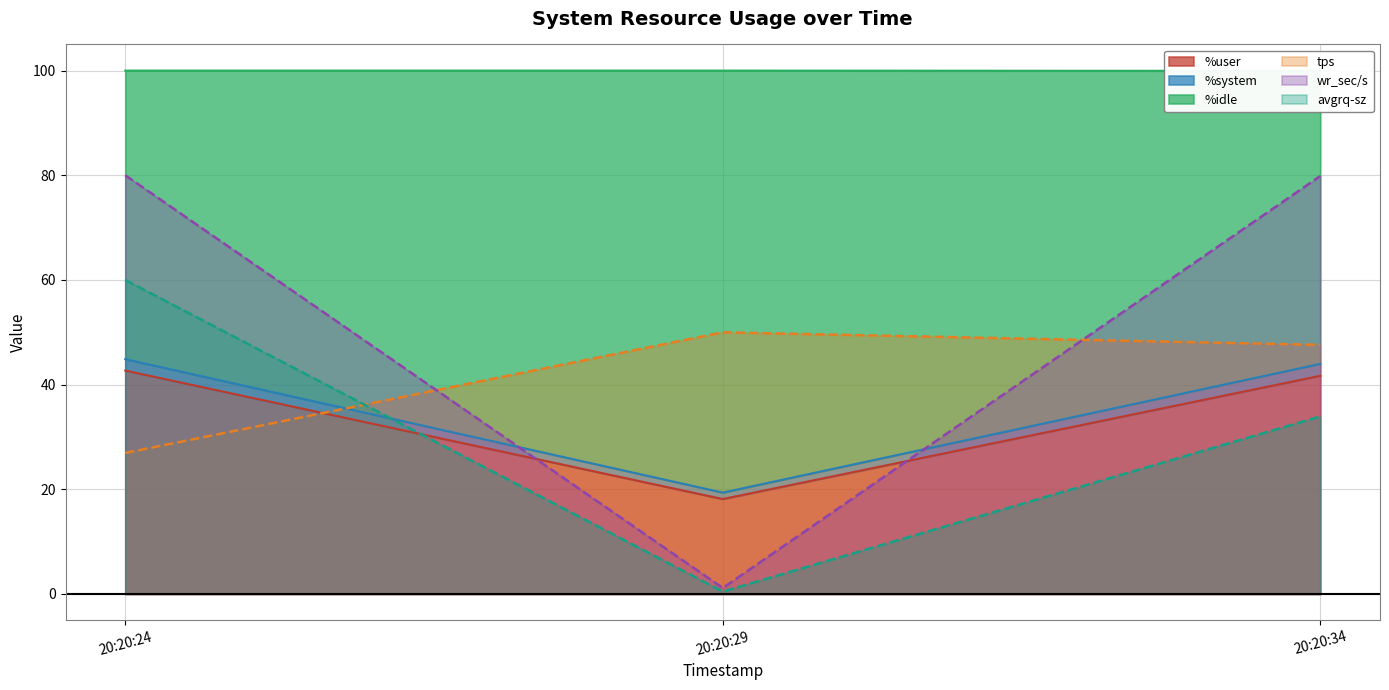

What is the minimum value shown in the chart?

0.5